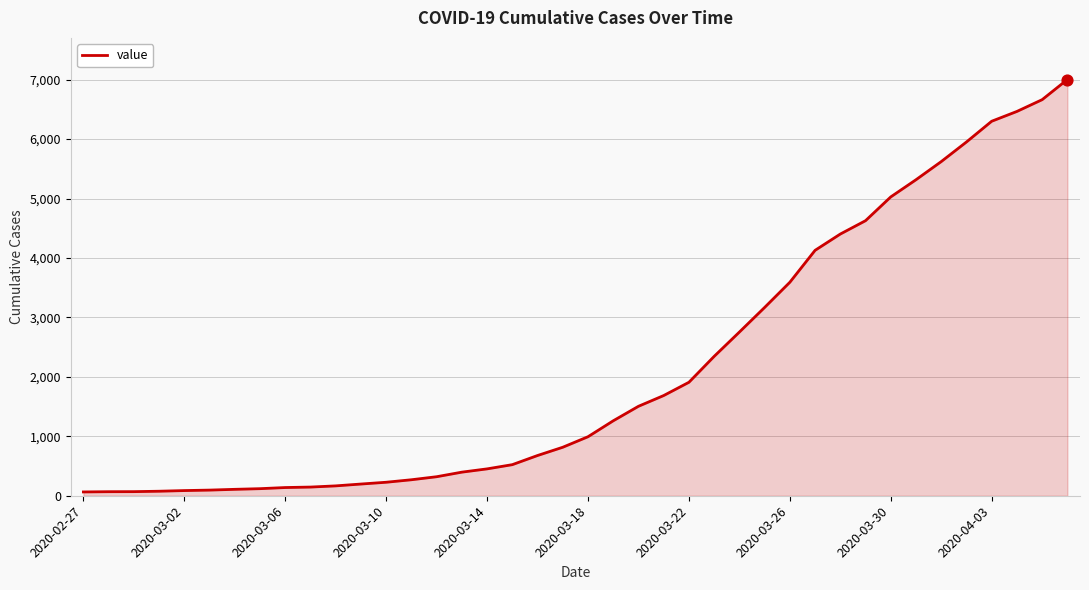

What is the greatest value displayed?

7003